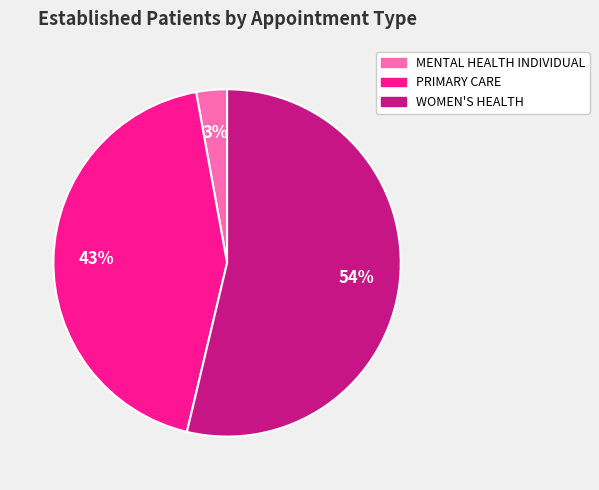

Which category has the biggest portion of the pie?

WOMEN'S HEALTH